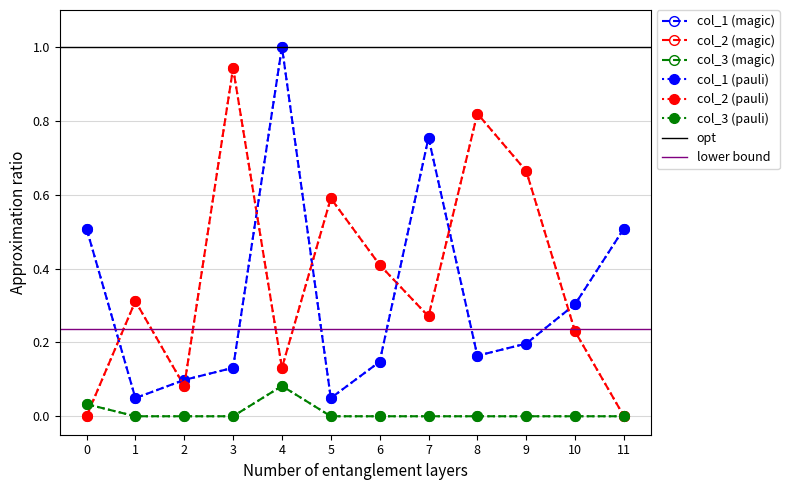

Is it true that col_2 equals 0.1 at 2?

True